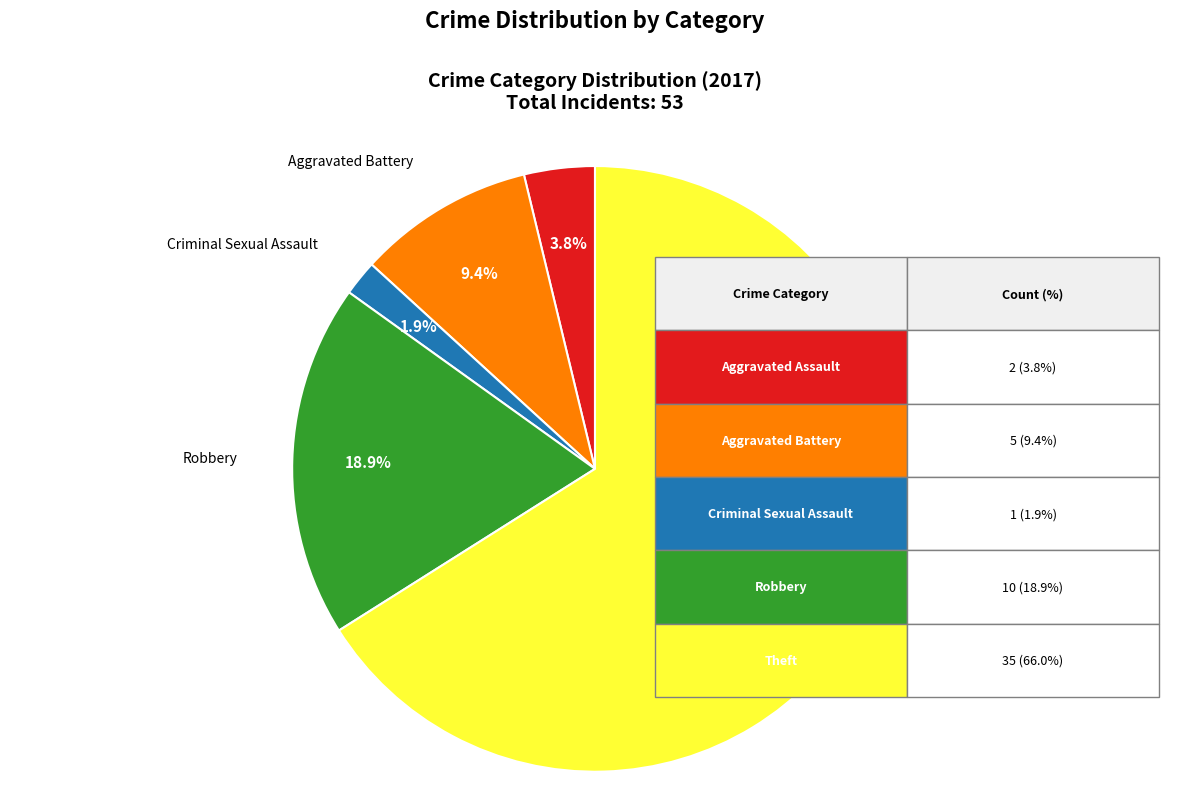

Does any single category account for the majority?

Yes